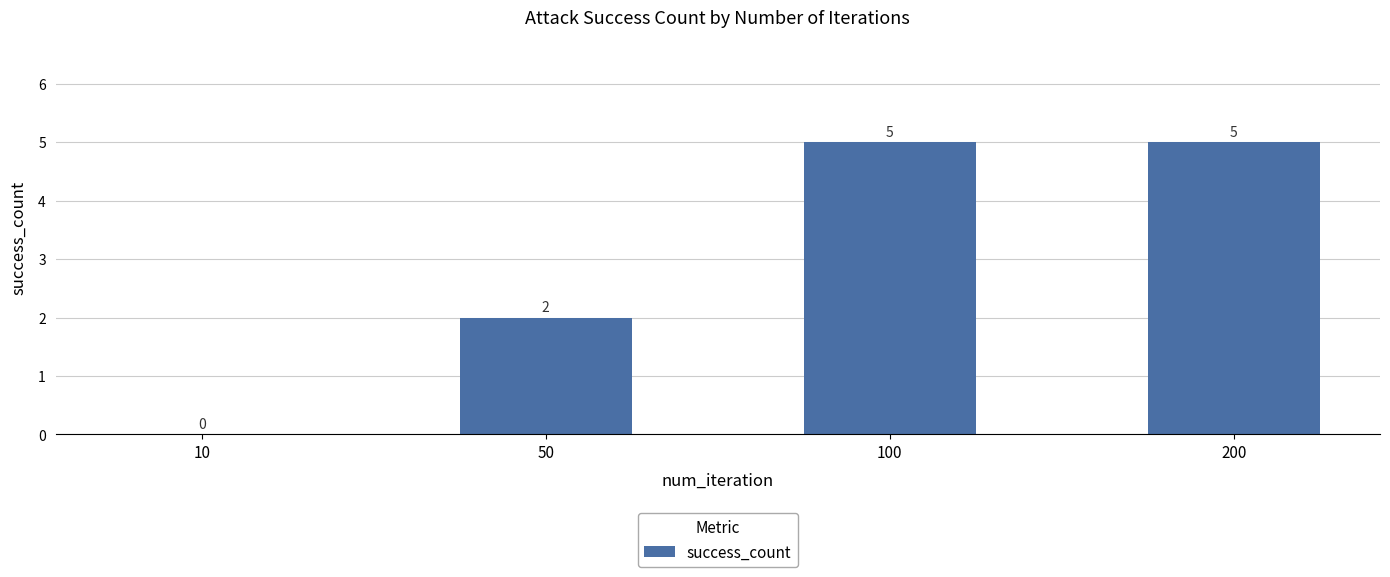

What is the sum of all values?

12